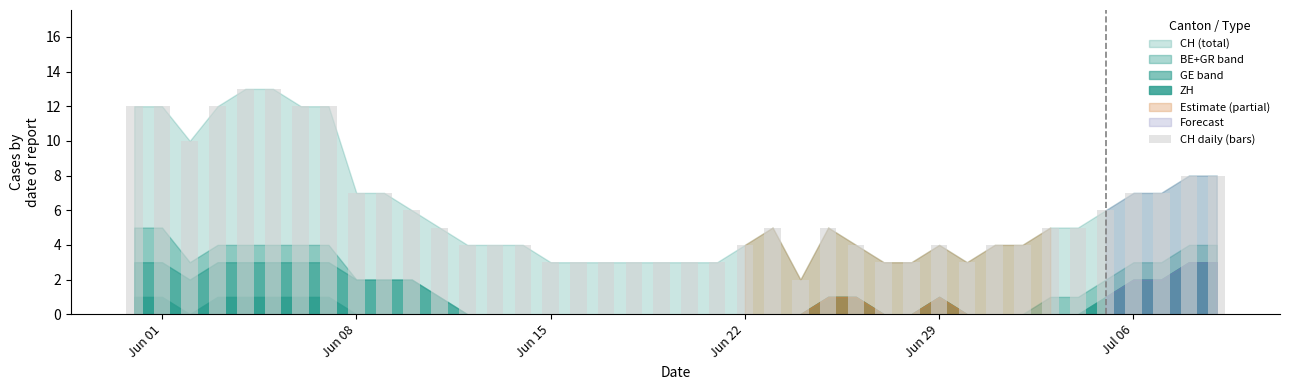

Are the bars horizontal?

No